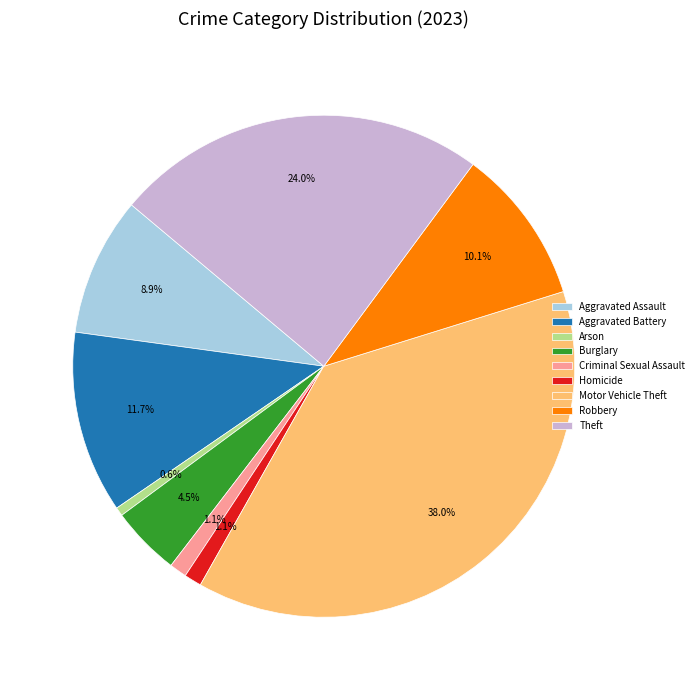

Is there a majority slice in this chart?

No